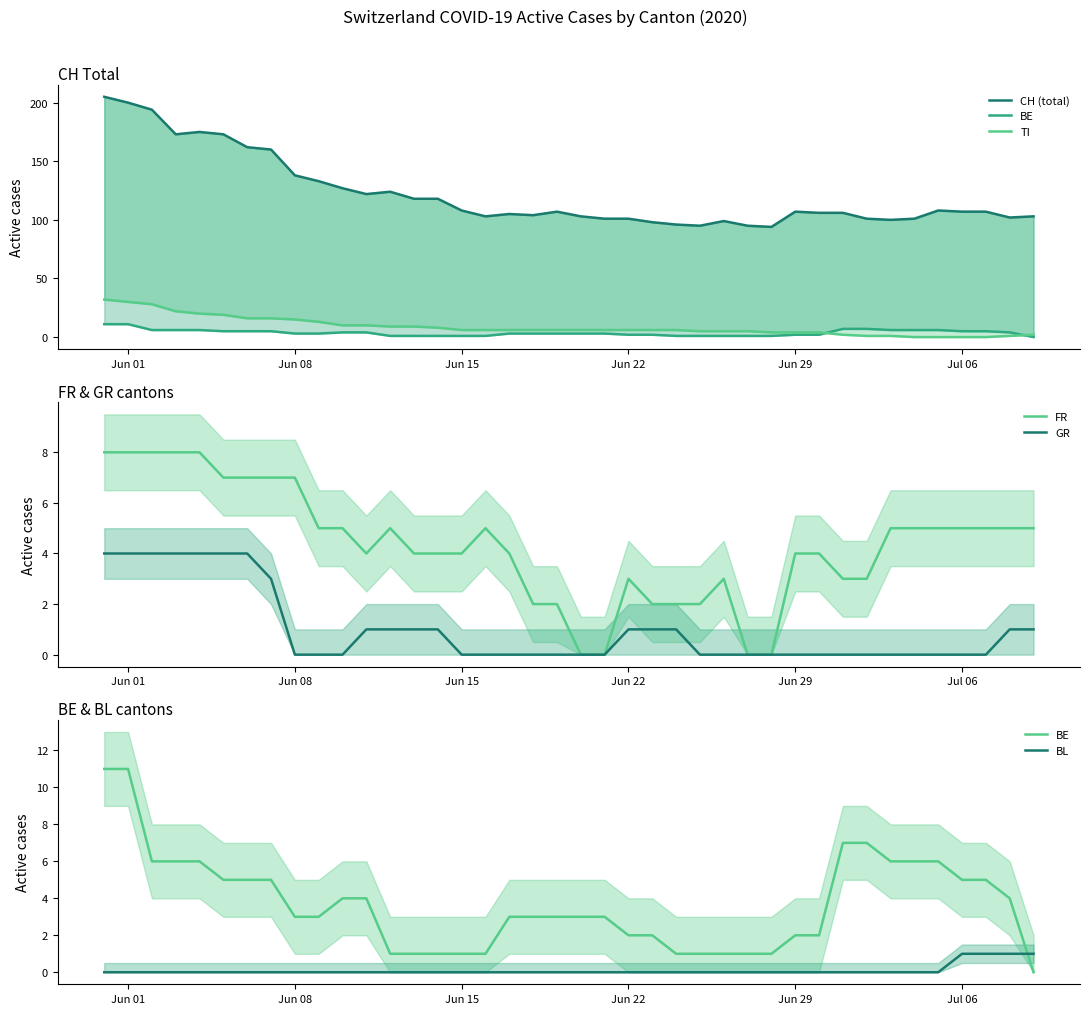

What is the maximum value for GR?

4